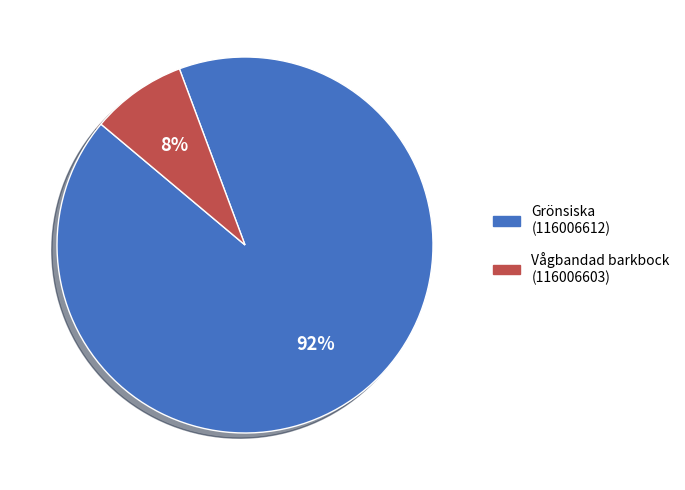

To the nearest percent, what is the difference between the largest and smallest slice percentages?

84%